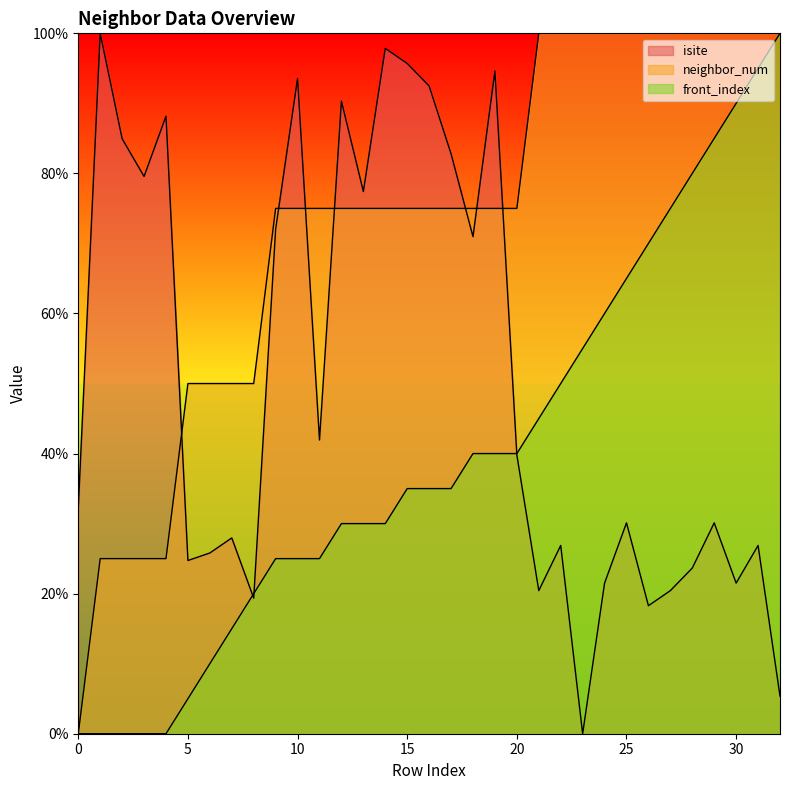

What is the value of the isite point at the 11th from the left?

93.5